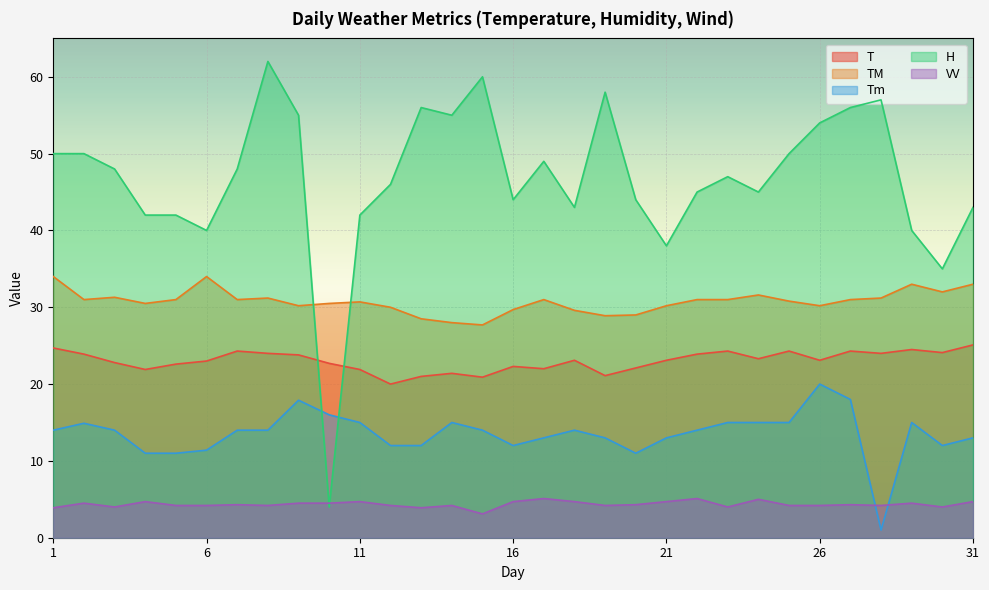

True or false: TM and T intersect in this chart.

False